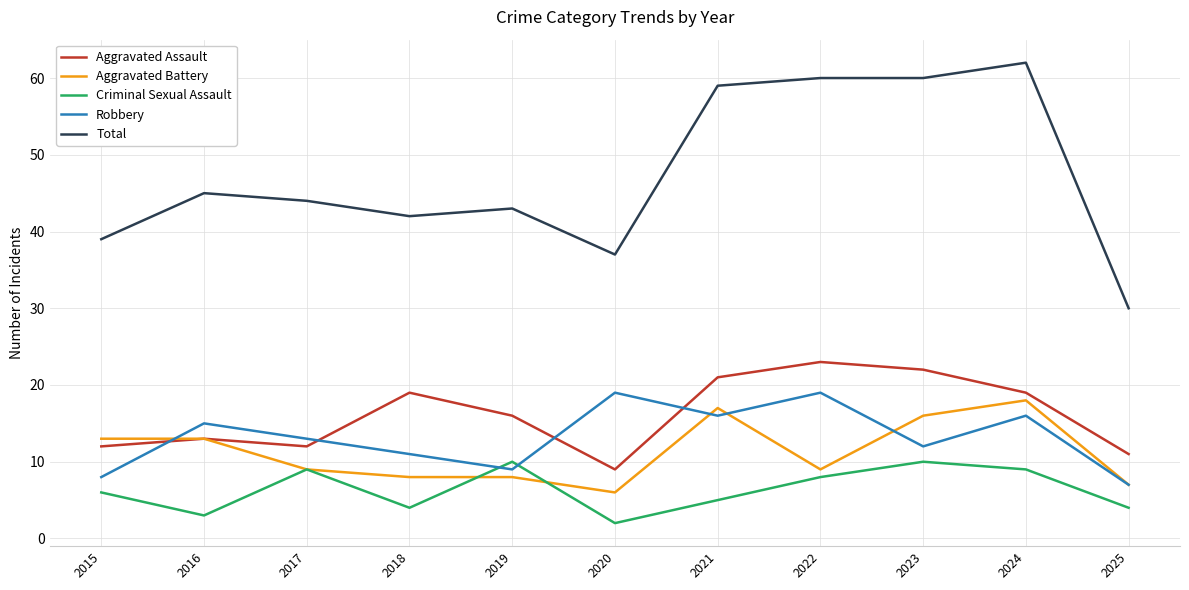

At 2020, list the series in order from smallest to largest.

Criminal Sexual Assault, Aggravated Battery, Aggravated Assault, Robbery, Total